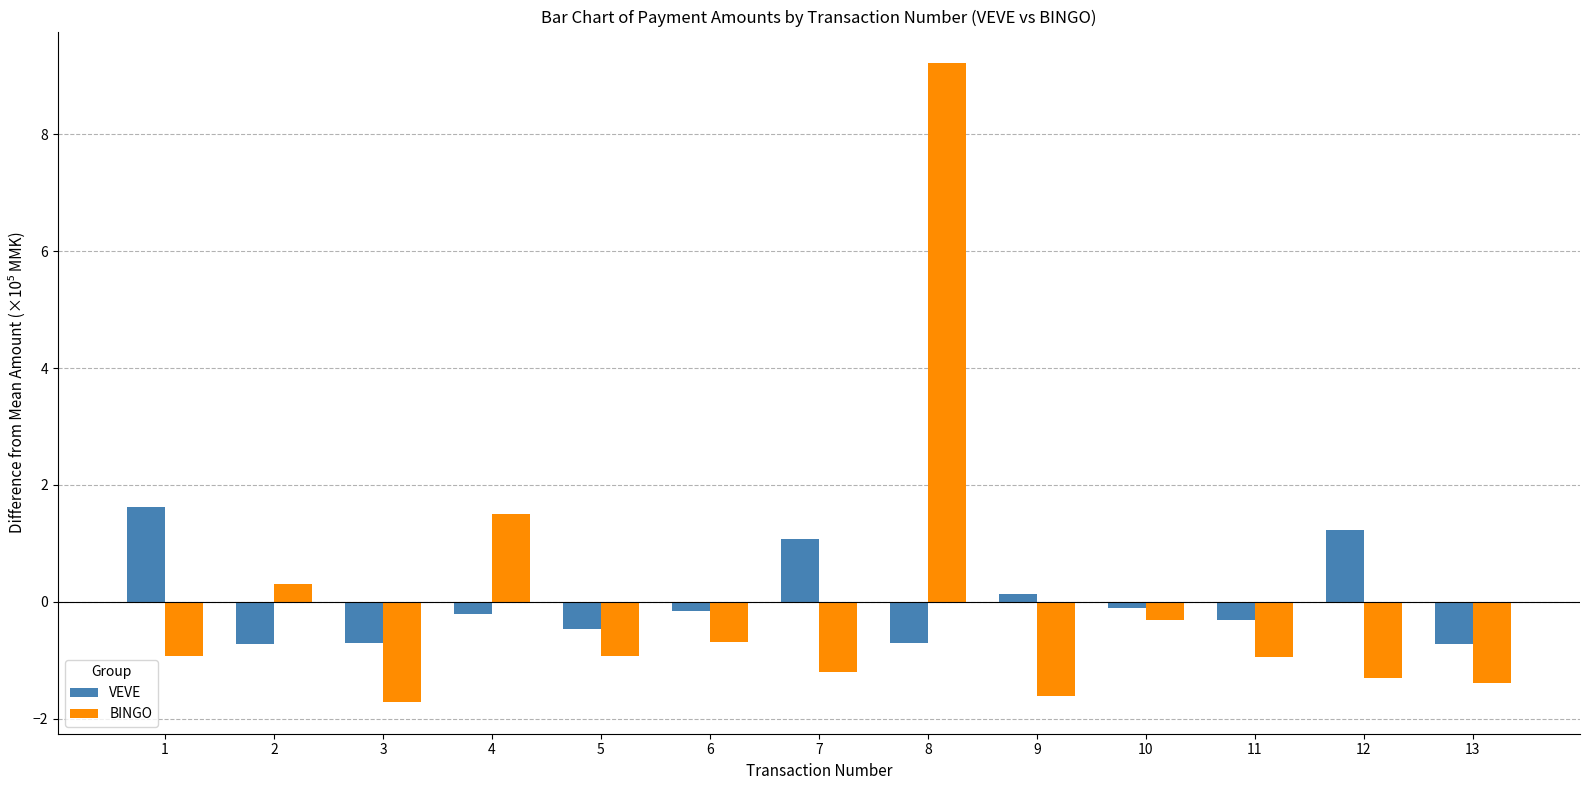

List the series in order of their peak value, highest first.

BINGO, VEVE